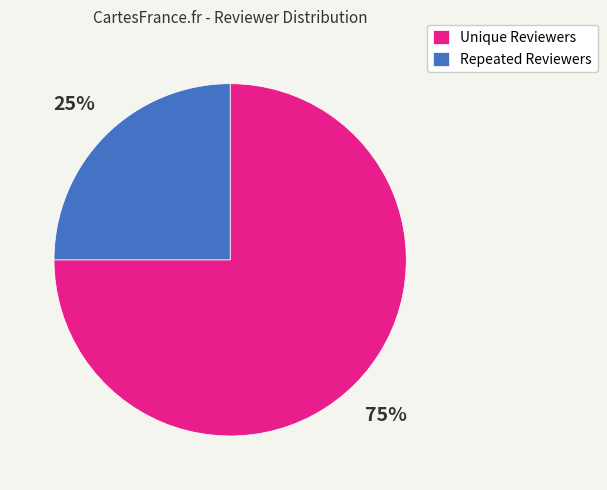

Do Repeated Reviewers and Unique Reviewers together represent more than half of the pie?

Yes